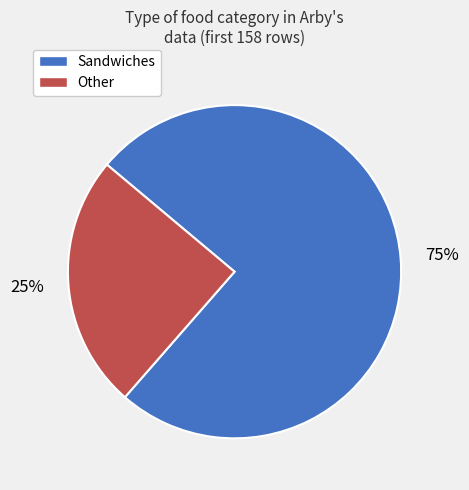

To the nearest percent, what percentage of the pie is Other?

25%